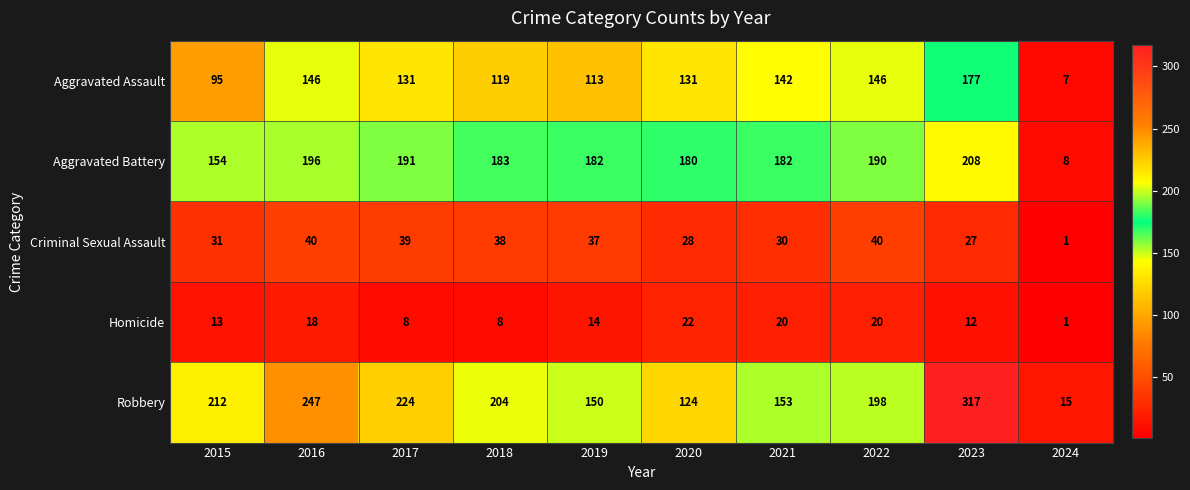

True or false: Aggravated Battery has a value of 182 at 2021.

True